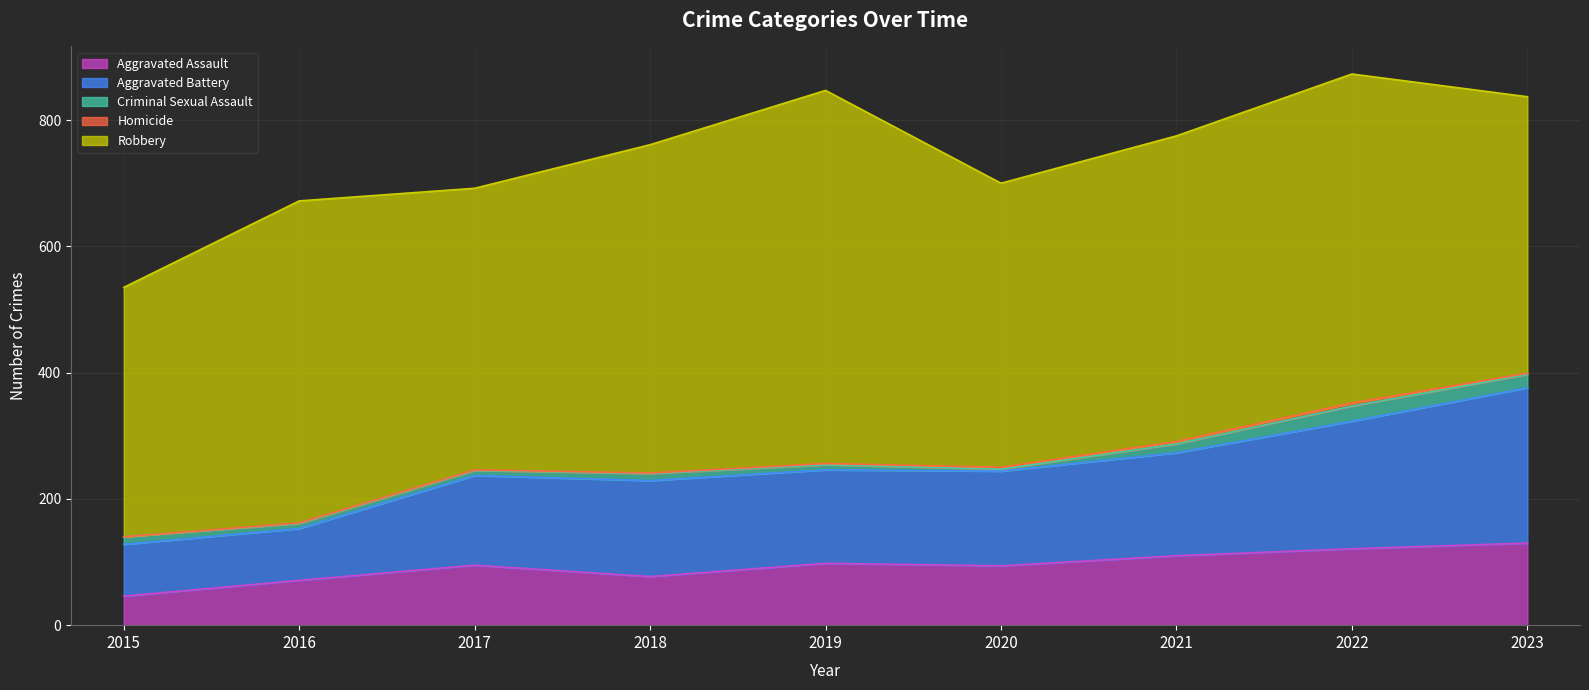

The Aggravated Battery series shows 163 at 2021. True or false?

True